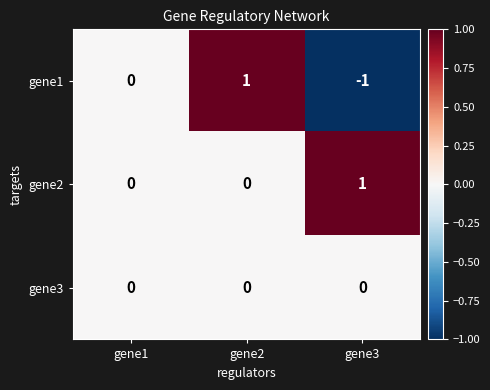

Which series has the widest spread of values?

gene1